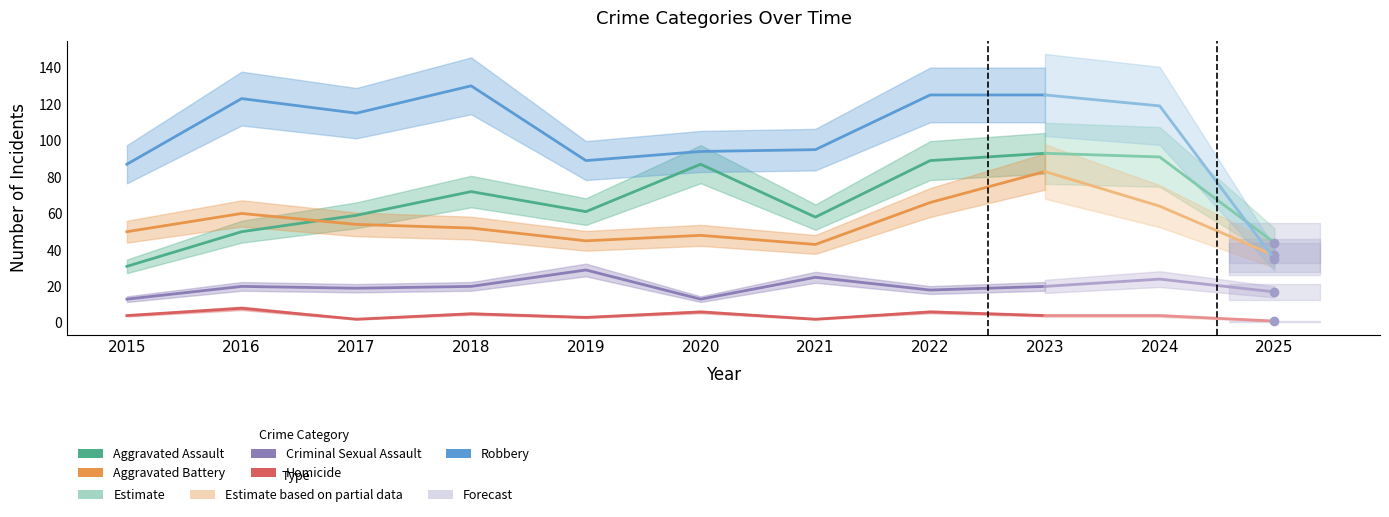

True or false: Aggravated Battery has more than 0 interior local peaks.

True